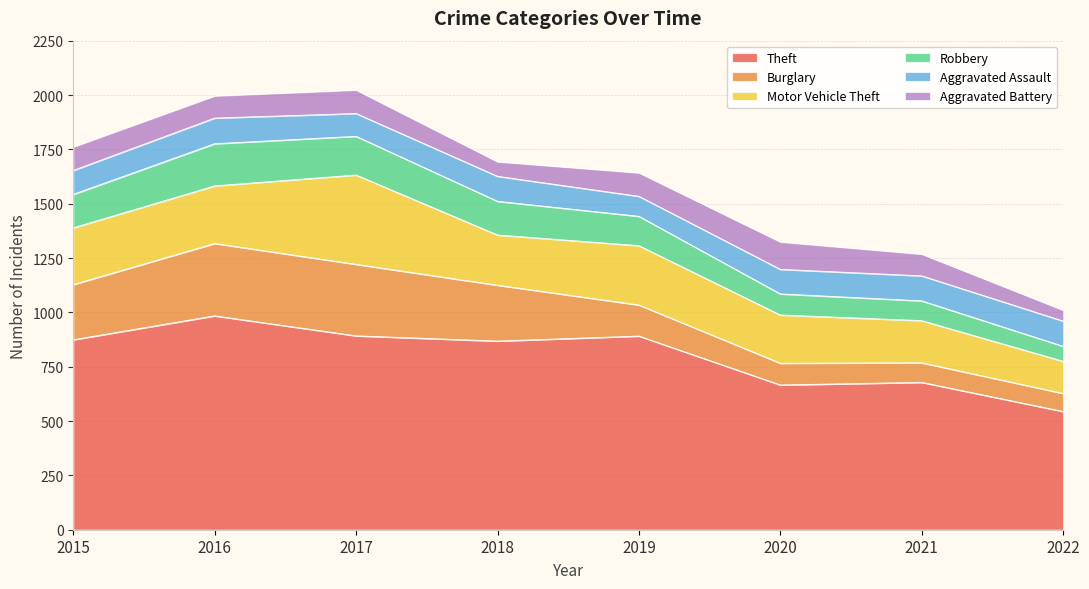

What is the average value of the Robbery series?

134